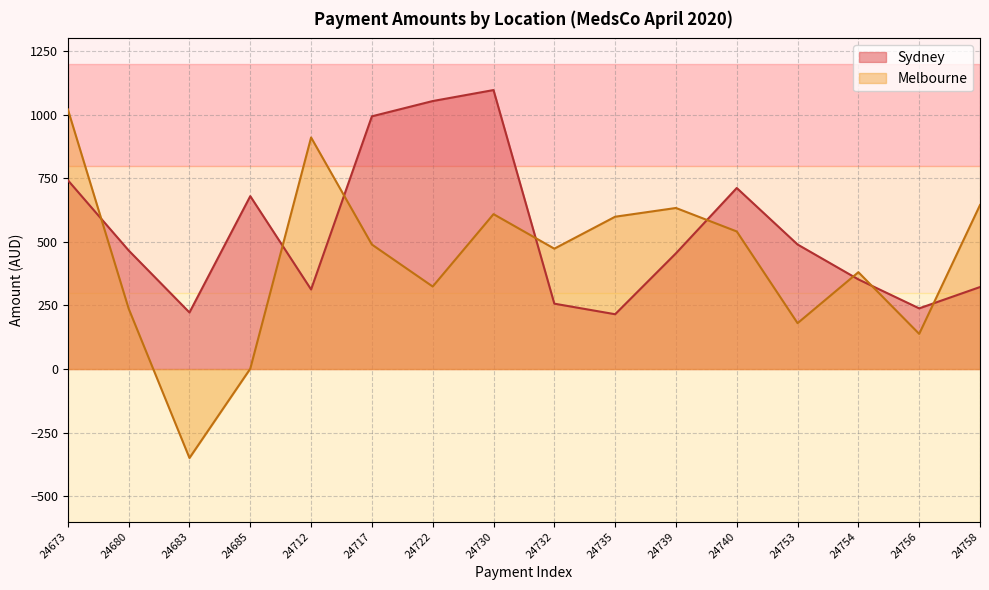

Reading left to right, what are all the values shown in this chart?

742.5	466.3	222.4	679.8	312.8	993.6	1053.7	1096.9	257.1	215.5	455.1	711.8	489.7	352.4	238.6	322.4